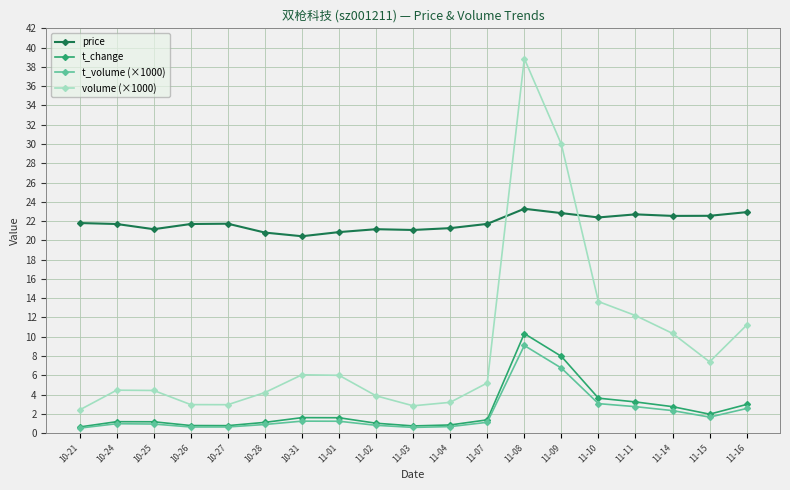

What are all the series names shown in the legend?

price, t_change, t_volume (×1000), volume (×1000)